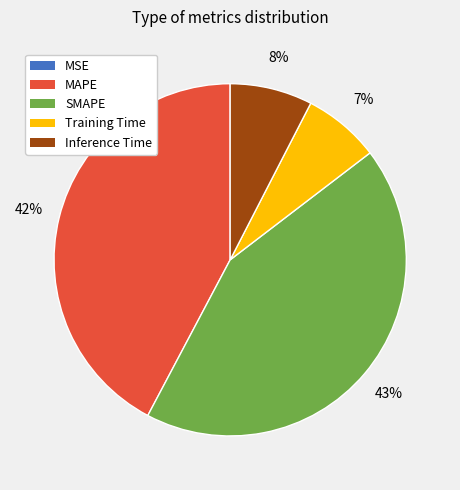

Does any single category account for the majority?

No